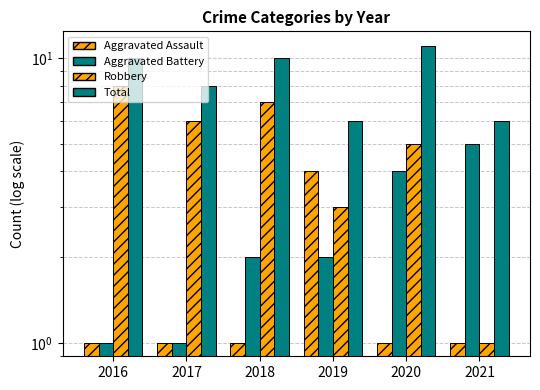

Which series changed the most between 2016 and 2021?

Robbery